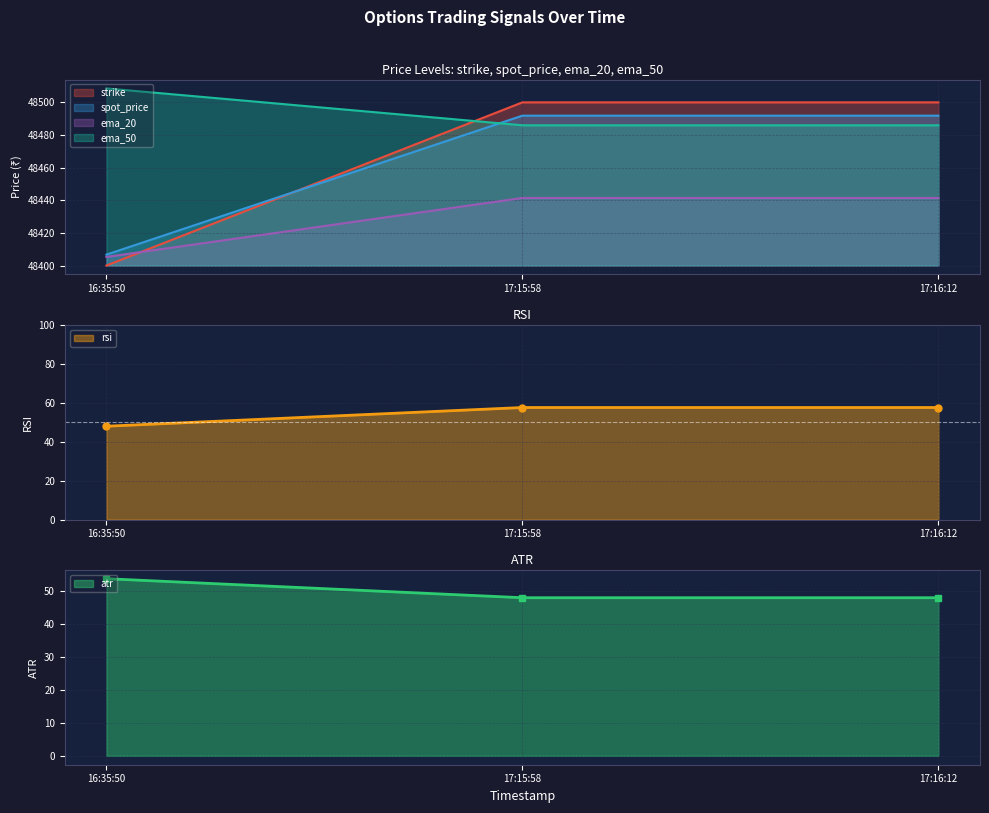

The value of spot_price at 16:35:50 is 48406.7. True or false?

True